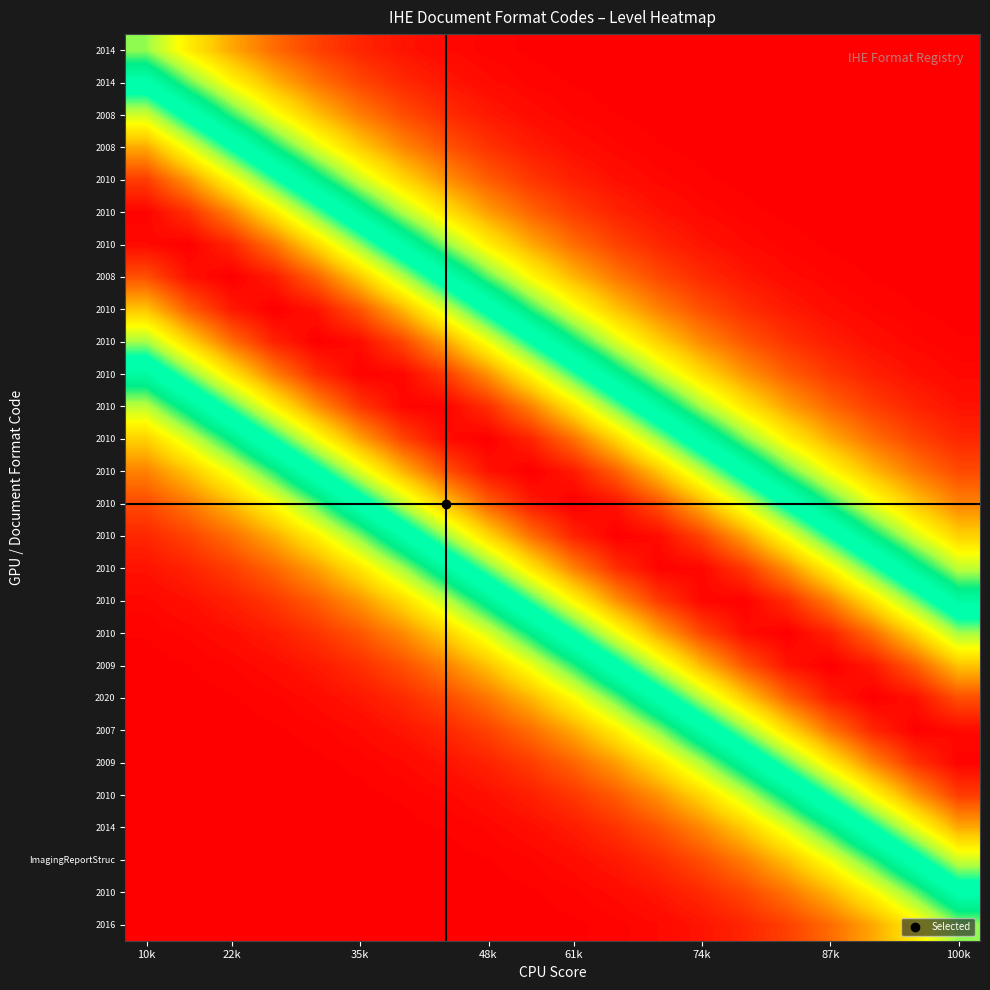

Count the number of data series in this chart.

28